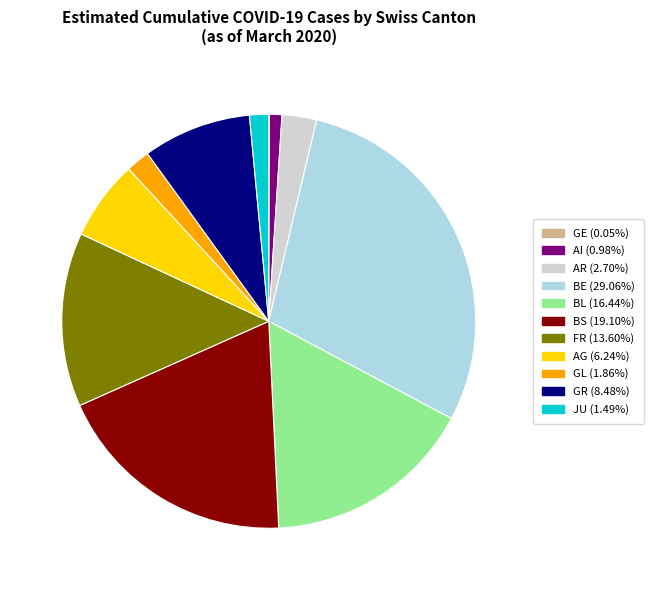

Is the sum of BE and BS greater than half?

No